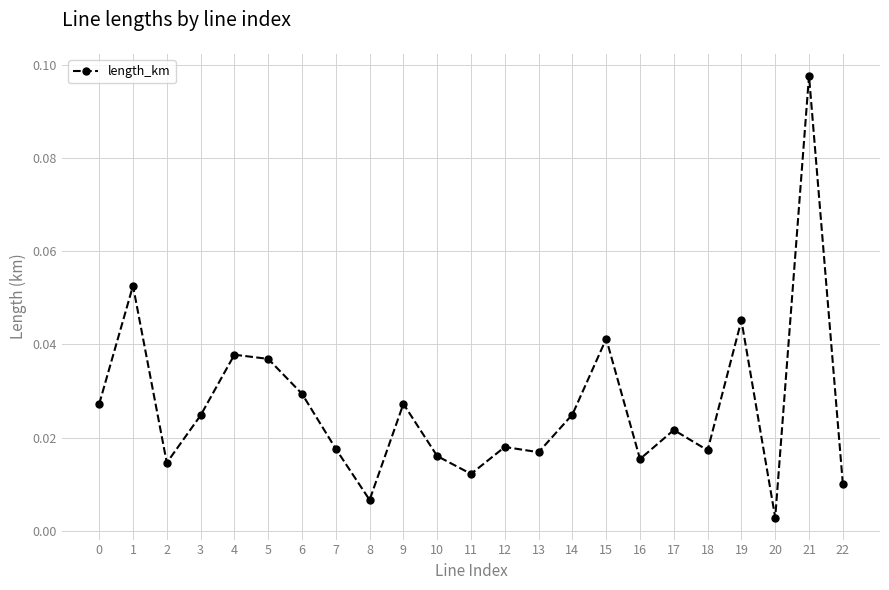

Which category has the lowest value across all series?

20